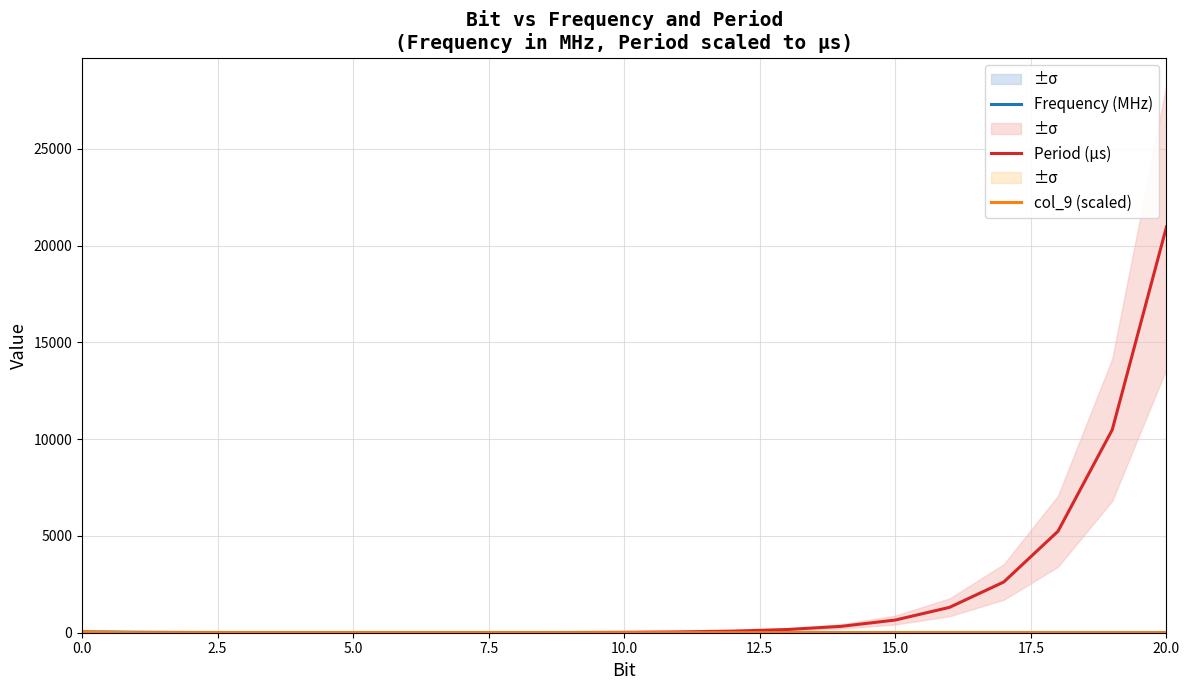

Which series changed the most between 12 and 20?

Period (µs)